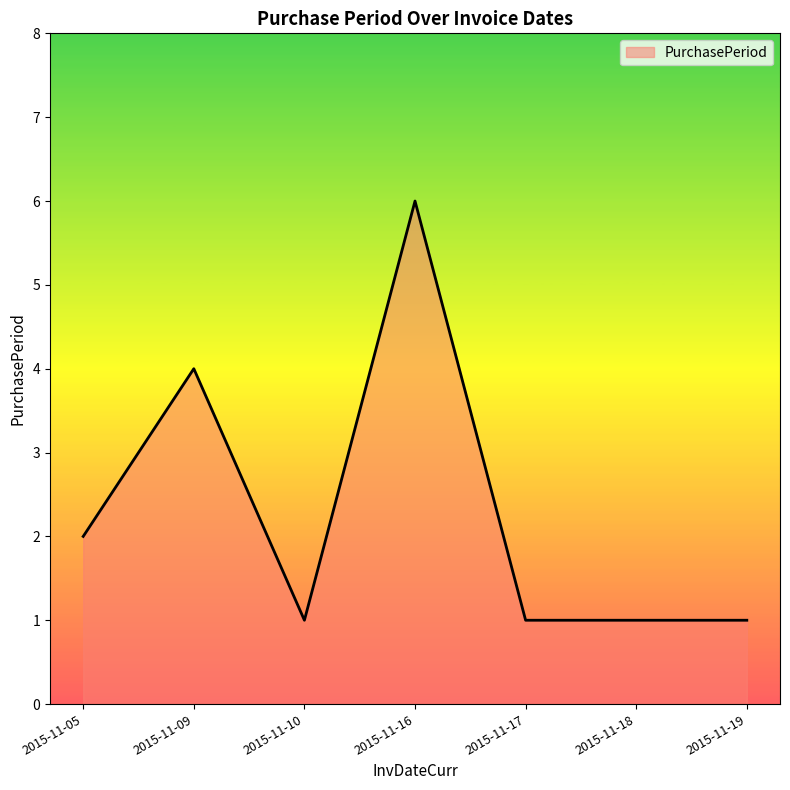

Reading left to right, extract all data points from this chart.

2015-11-05=2	2015-11-09=4	2015-11-10=1	2015-11-16=6	2015-11-17=1	2015-11-18=1	2015-11-19=1